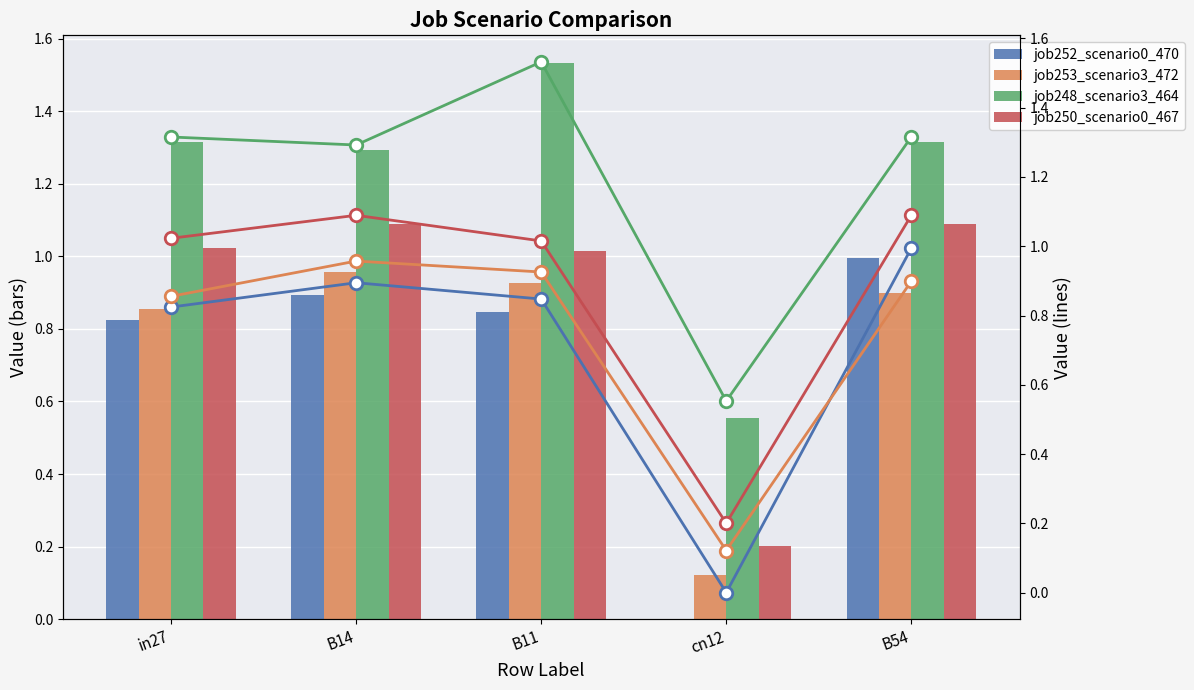

What is the total value across all series at B14?

4.2